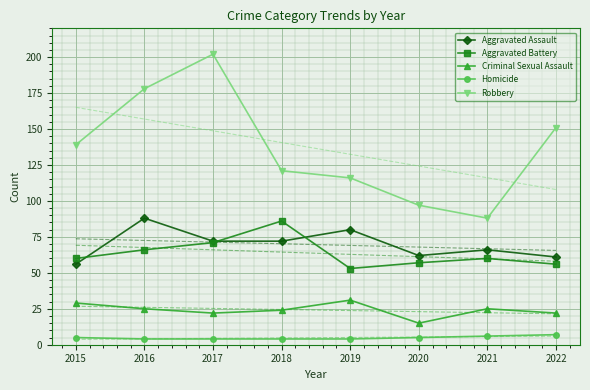

What is the average value of the Homicide series?

5